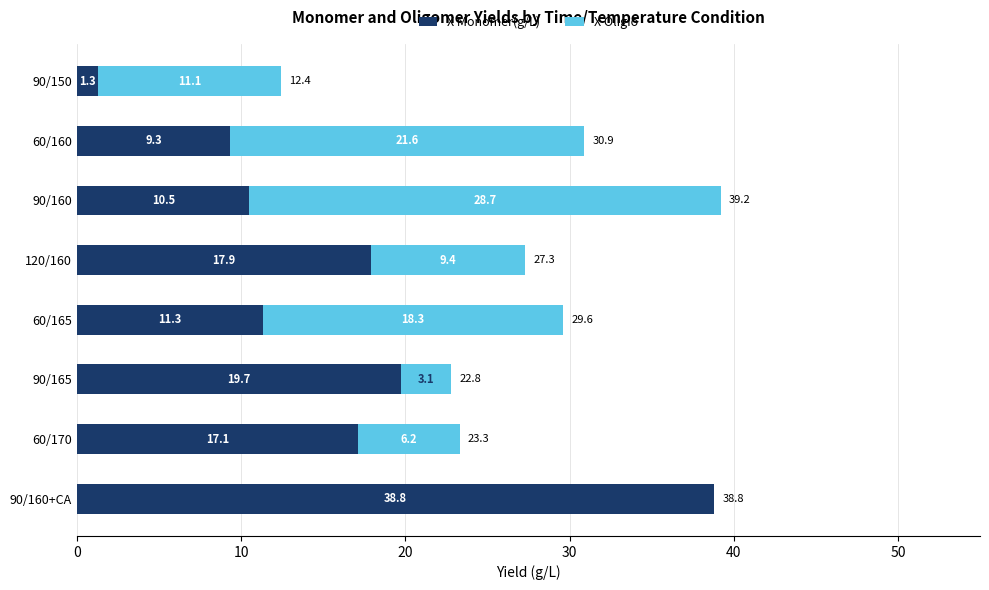

Where is X Monomer(g/L) nearest to the value 20?

90/165